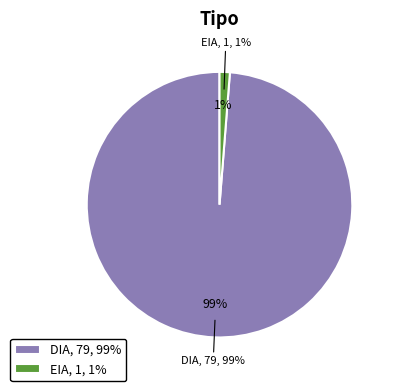

Which category has the smallest portion of the pie?

EIA